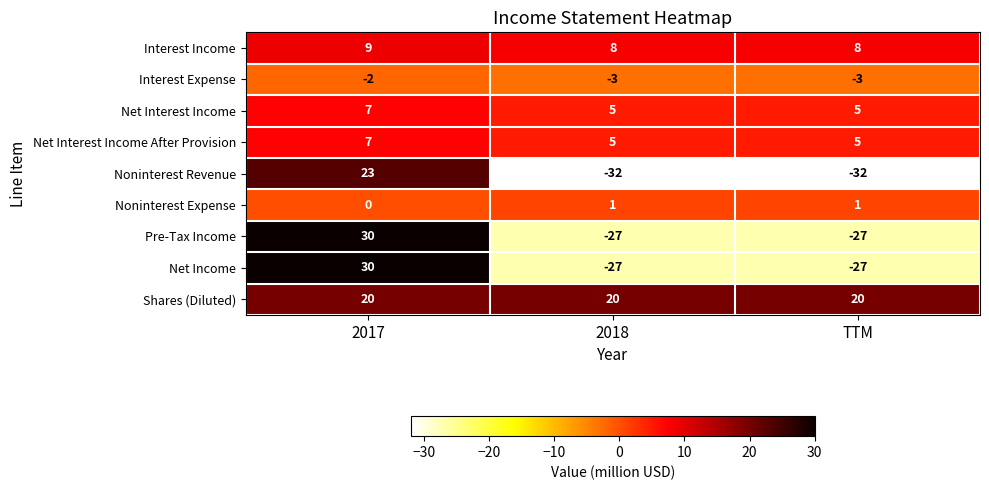

What is the total value across all series at 2017?

124